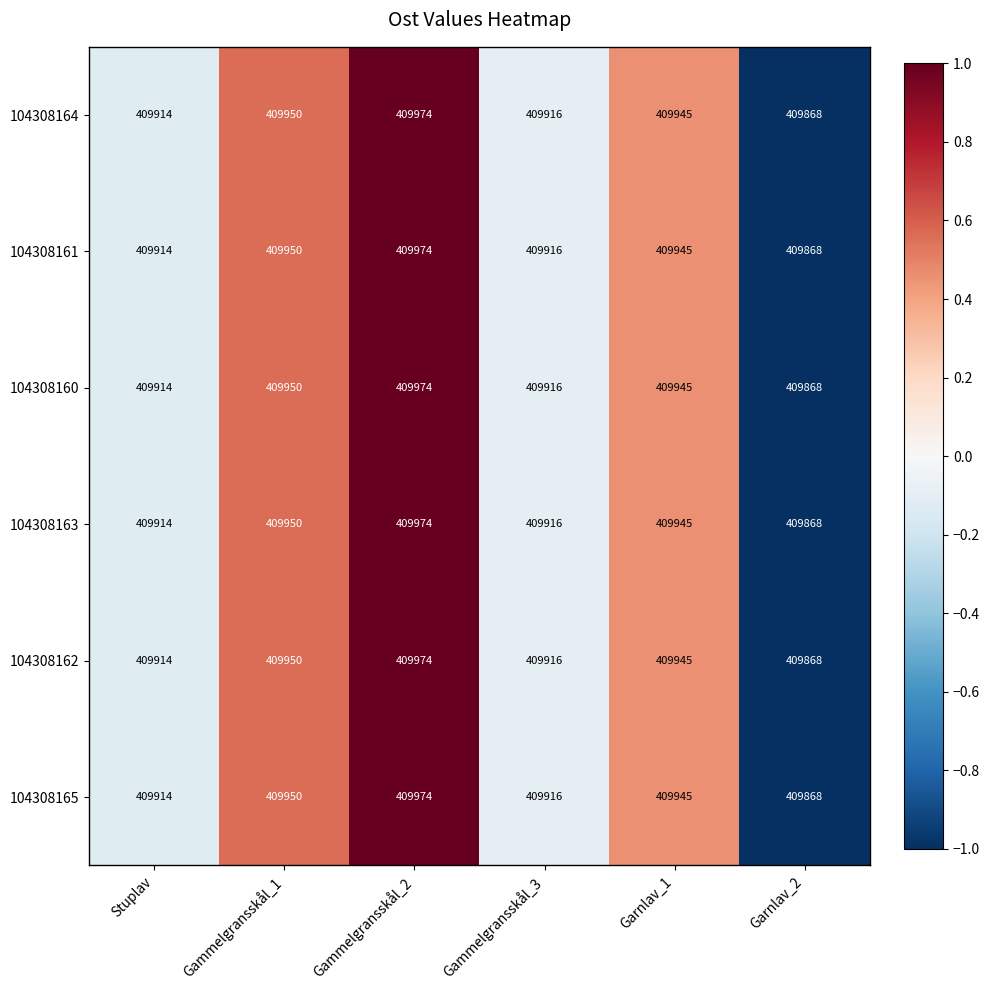

What is the sum of all 104308164 values?

2459567